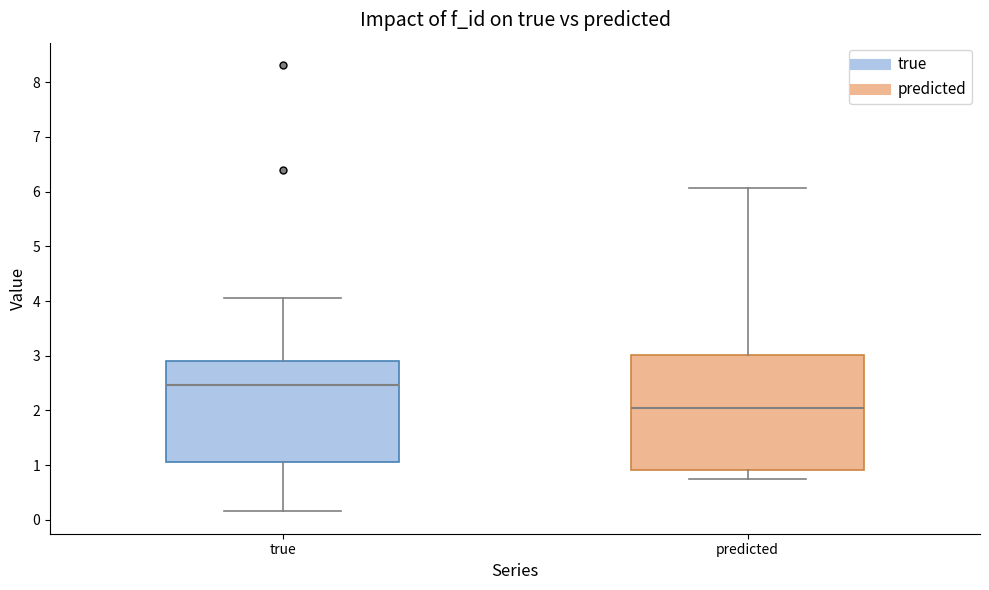

Where is the upper edge of the box for true on the y-axis? The values are not printed on the chart, so give them approximately, as read against the axis.

2.9